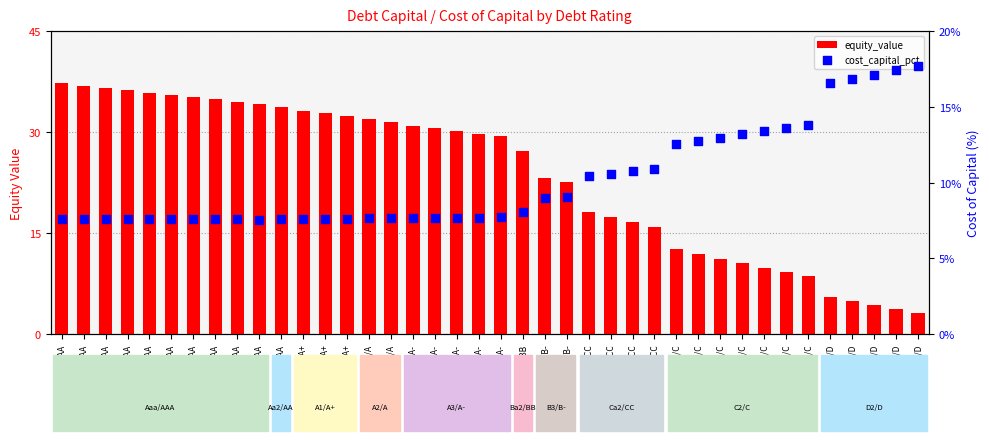

At how many categories does at least one series exceed 6?

40